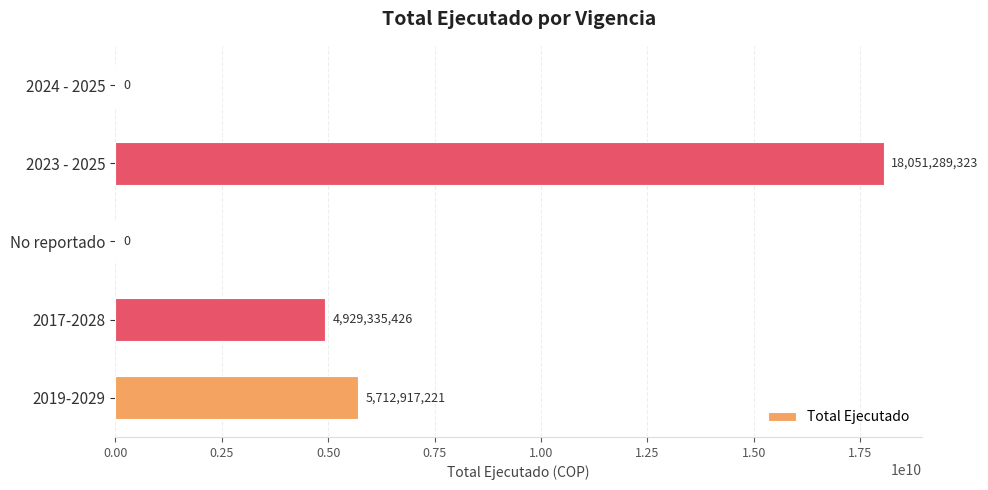

Which category has the highest value across all series?

2023 - 2025